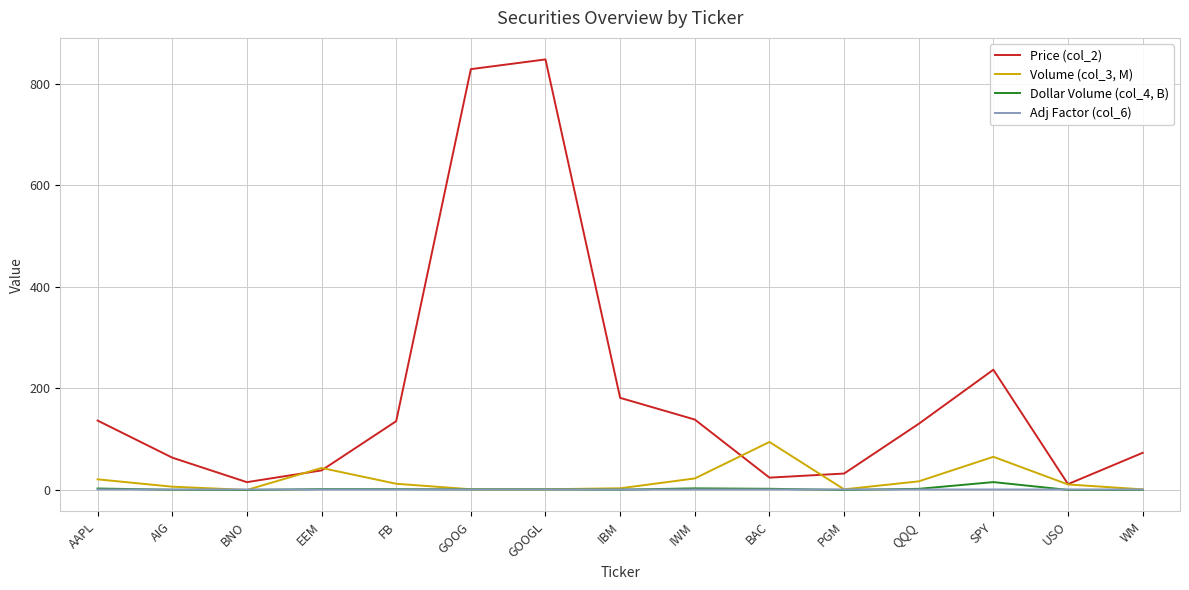

How many categories are shown in the chart?

15